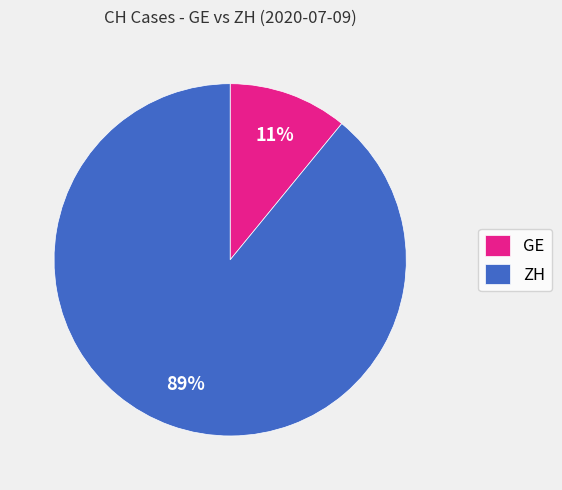

To the nearest percent, what portion does GE represent?

11%